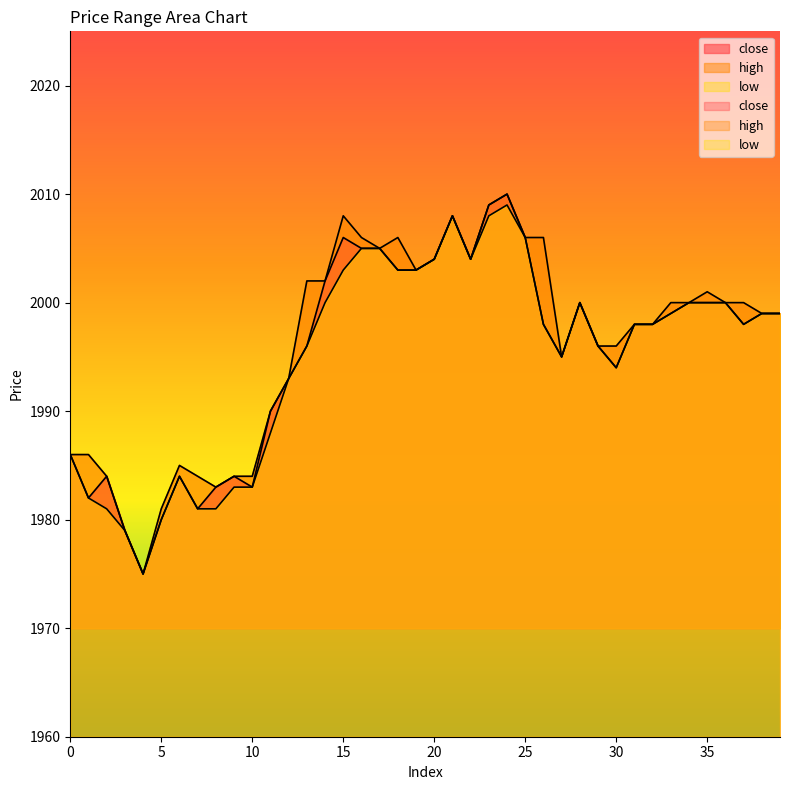

What is the difference between the maximum and second lowest values in the low series?

30